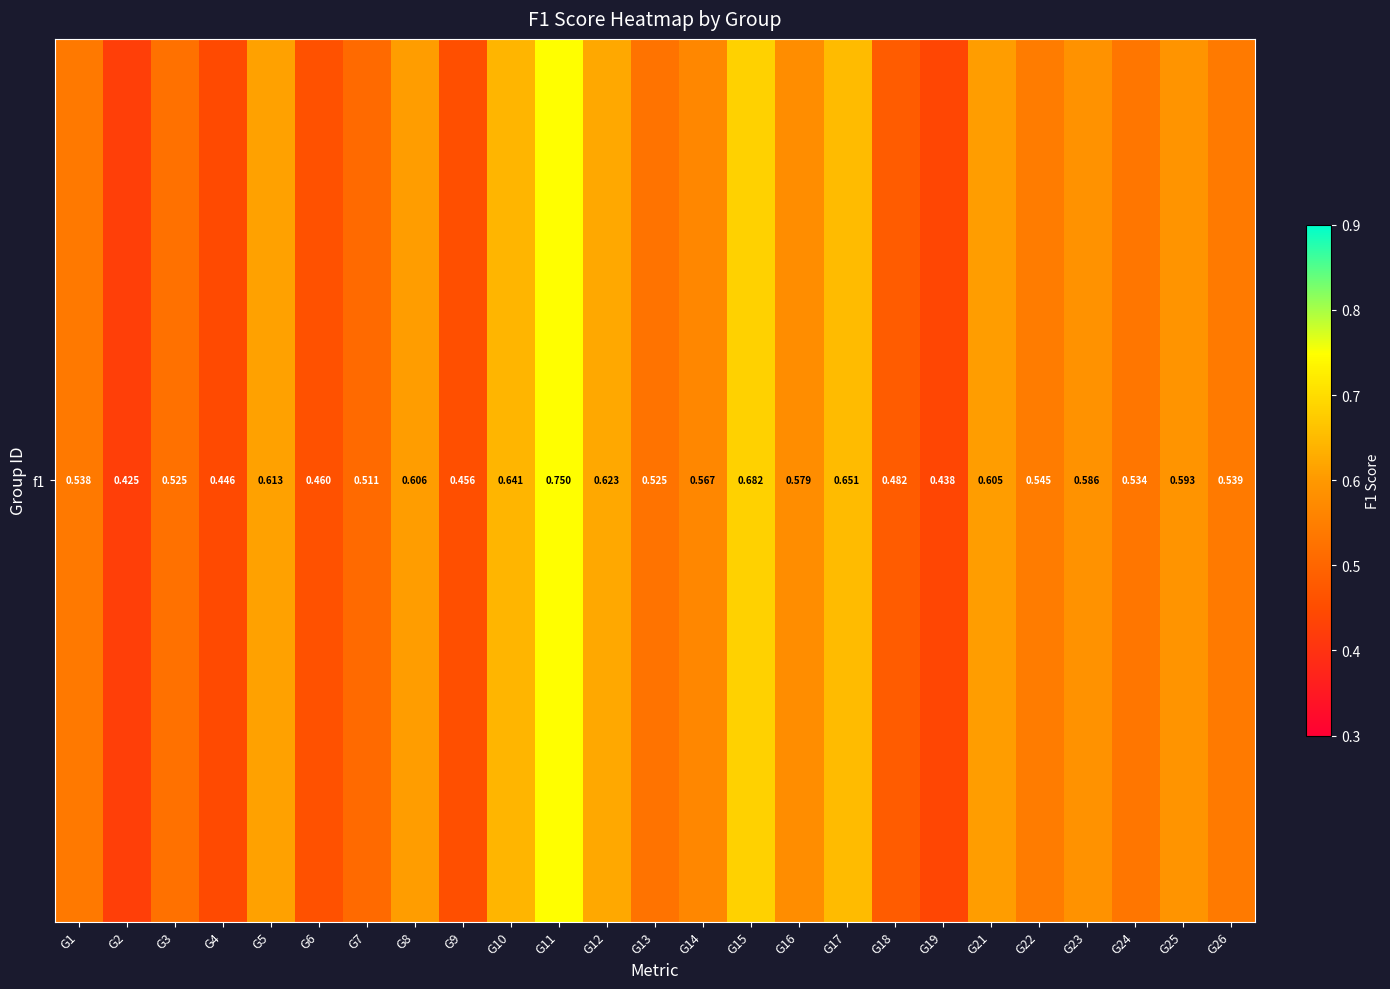

List the labels in order of value, largest first.

G11, G15, G17, G10, G12, G5, G8, G21, G25, G23, G16, G14, G22, G26, G1, G24, G13, G3, G7, G18, G6, G9, G4, G19, G2